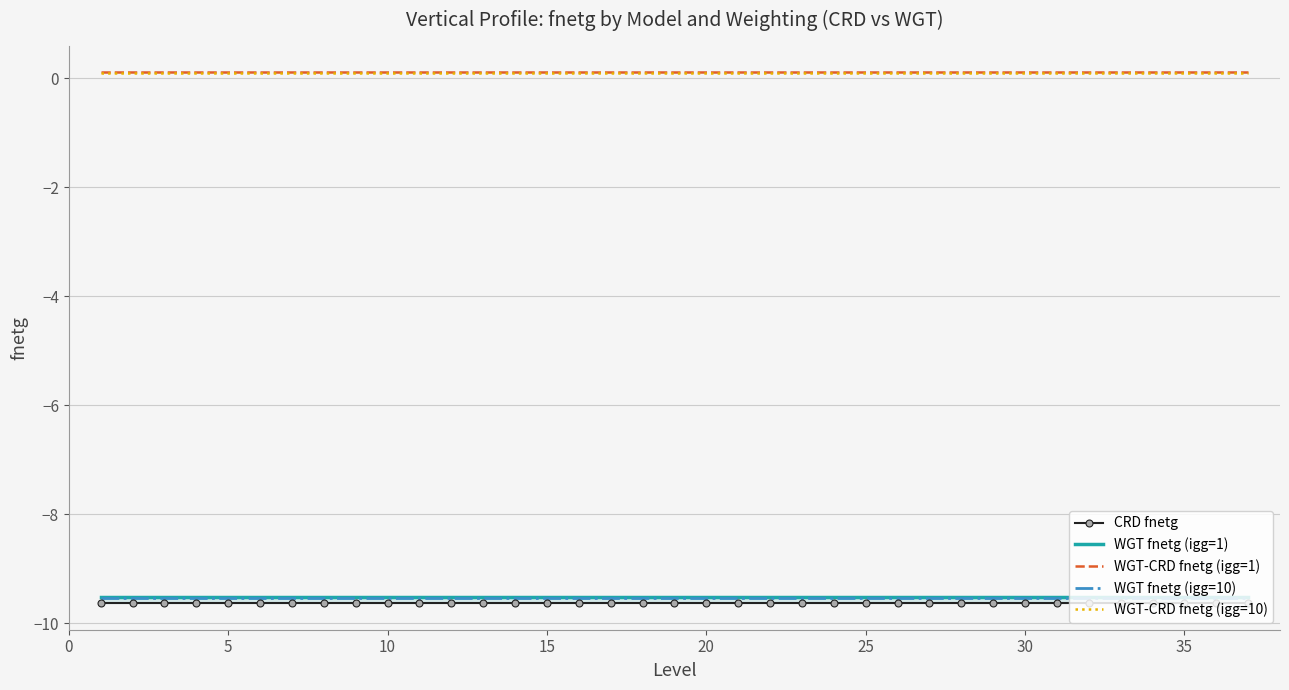

Which series has the largest range (max minus min)?

CRD fnetg